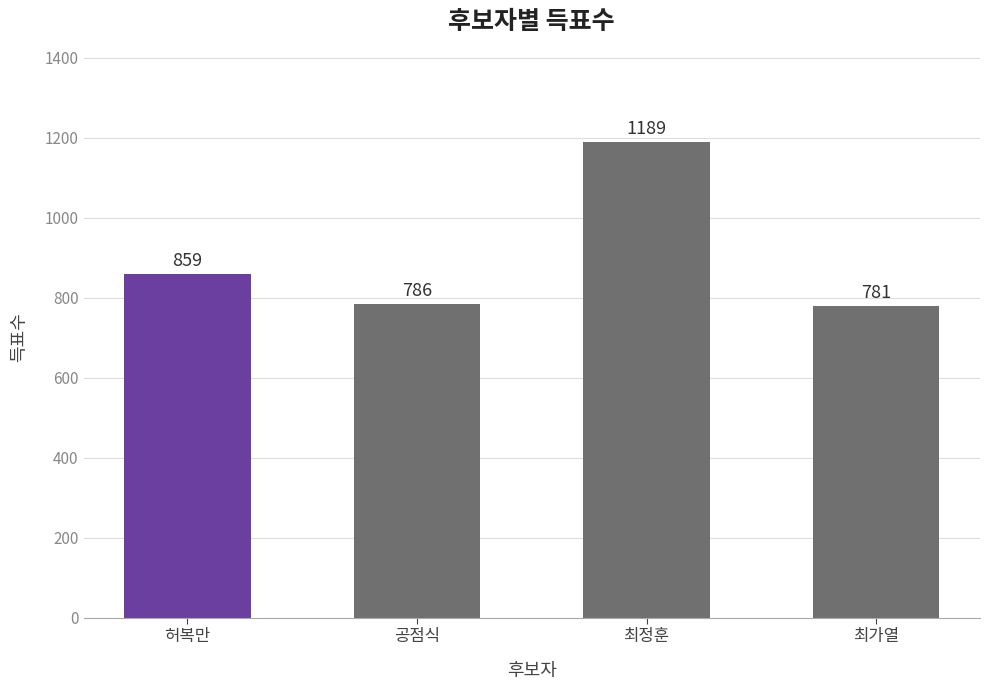

What is the sum of all values?

3615